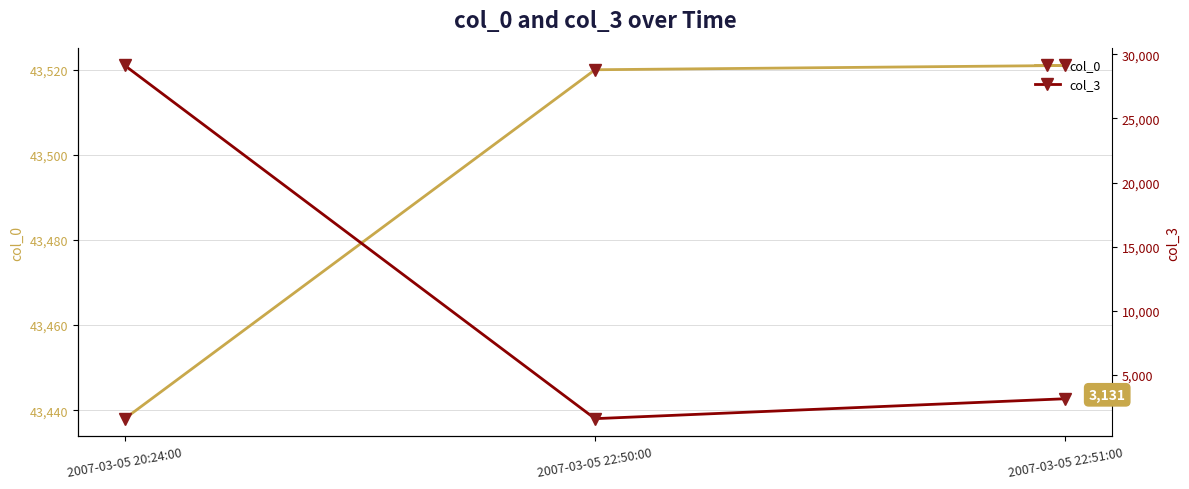

Reading right to left, extract all data points from this chart.

col_0: 43521	43520	43438
col_3: 3131	1578	29133